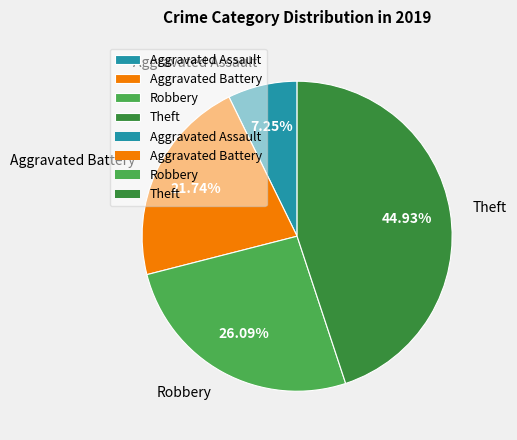

To the nearest percent, what percentage of the pie is Aggravated Battery?

22%